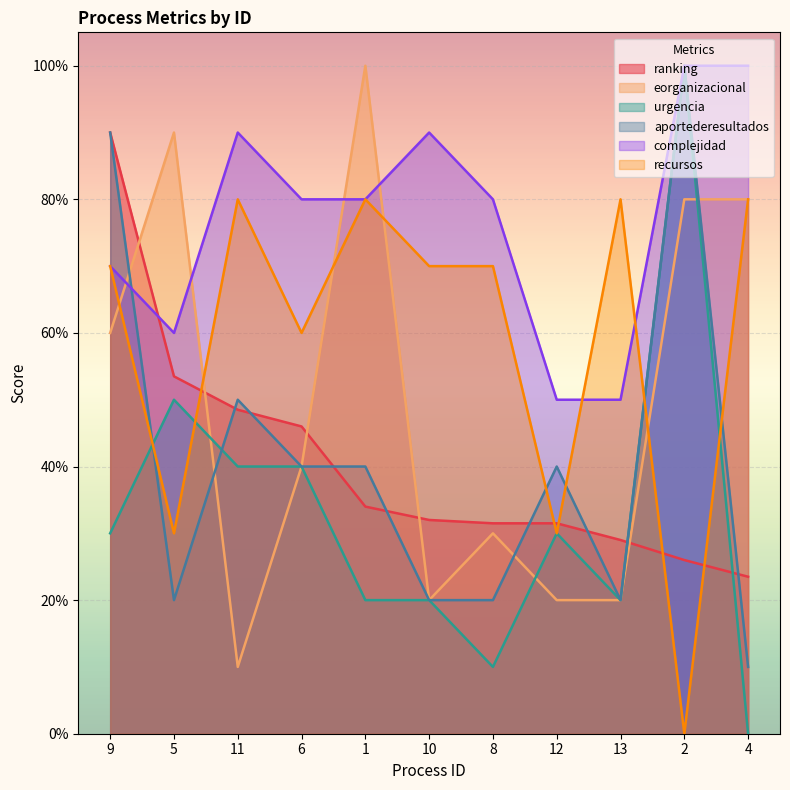

True or false: recursos and aportederesultados cross at least once.

True